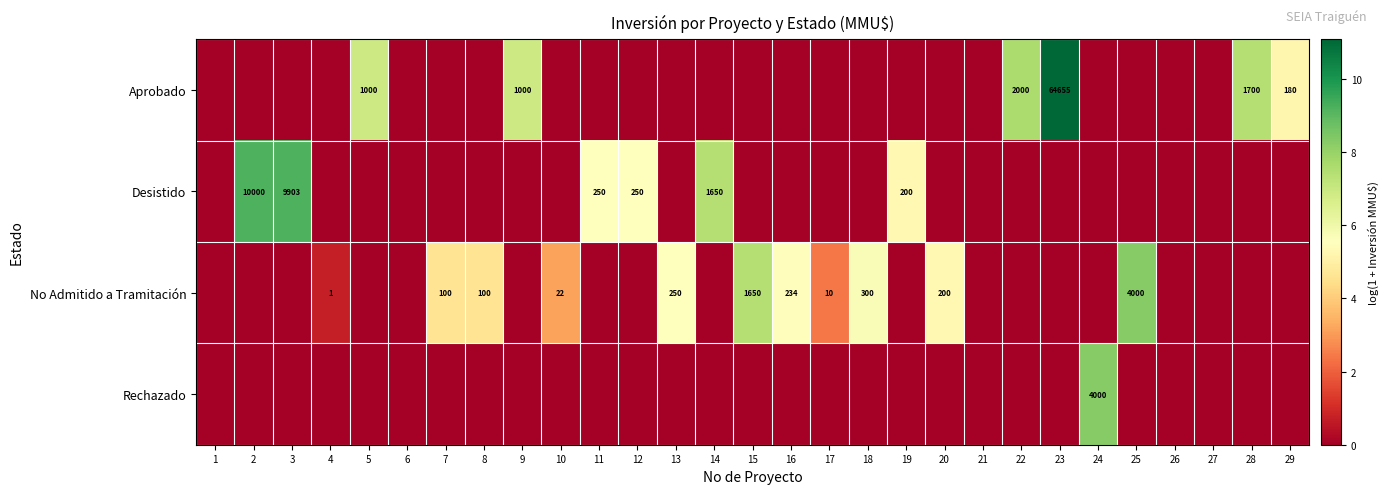

True or false: Desistido has a value of 200 at 19.

True